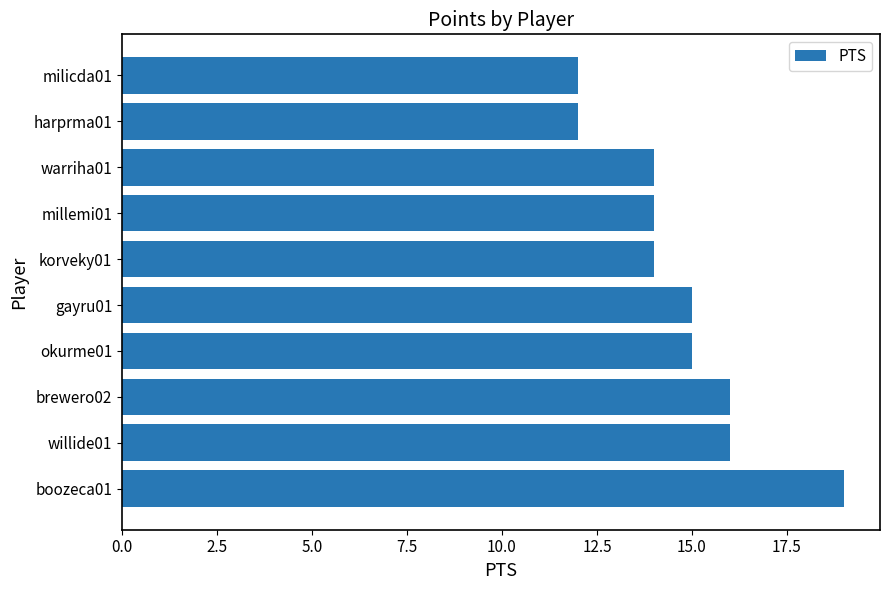

What is the minimum value shown in the chart?

12